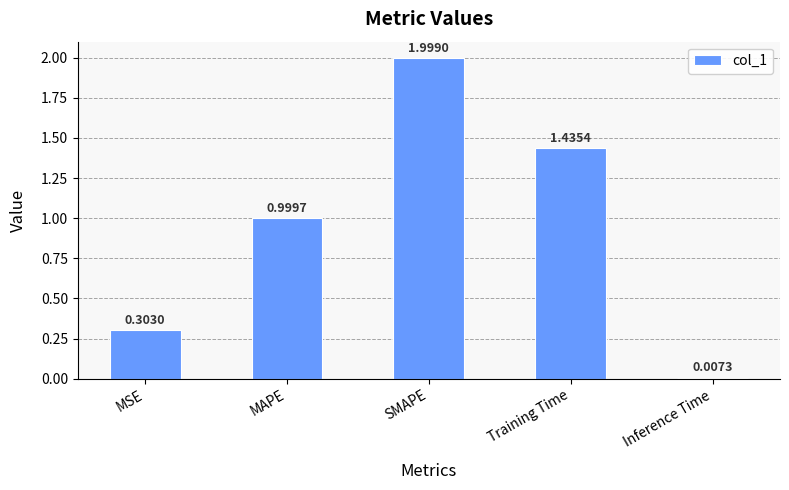

What position from the left is SMAPE?

3